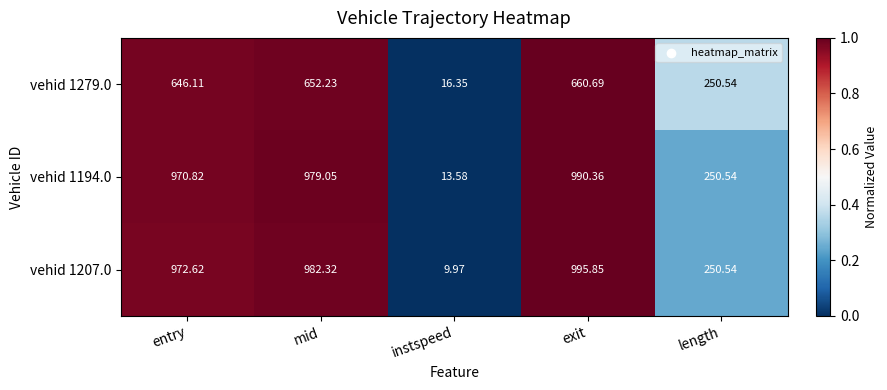

Rank the categories by vehid 1194.0 value from highest to lowest.

exit, mid, entry, length, instspeed